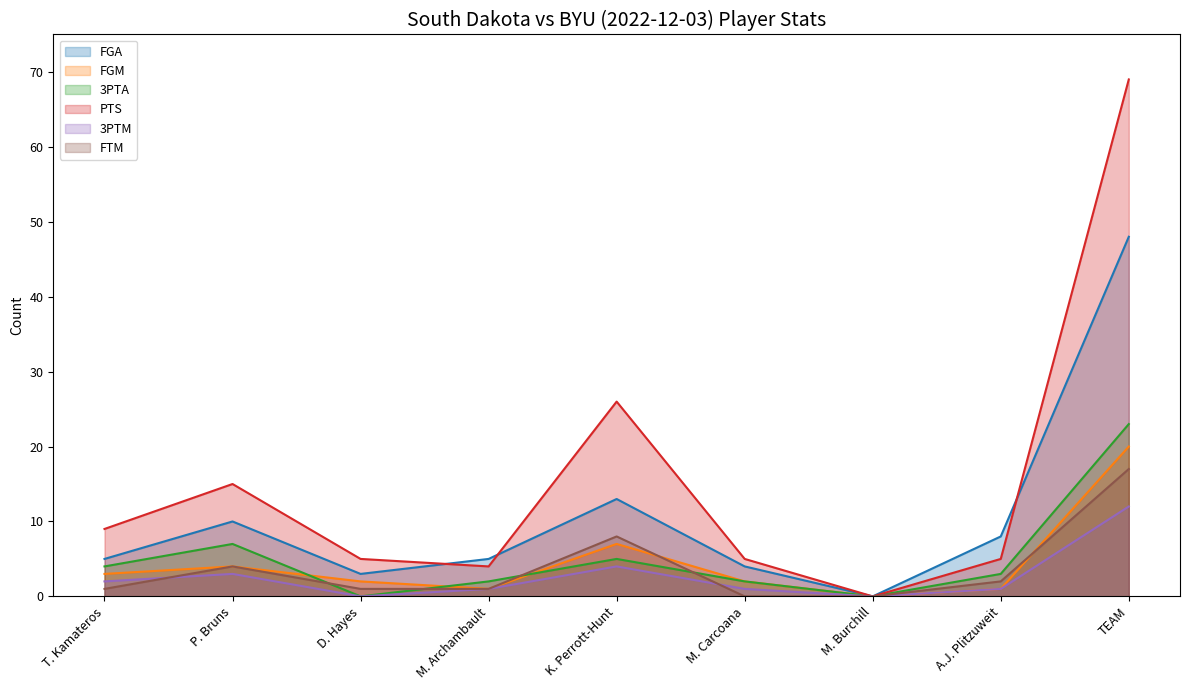

Between D. Hayes and M. Burchill, which series saw the biggest shift?

PTS